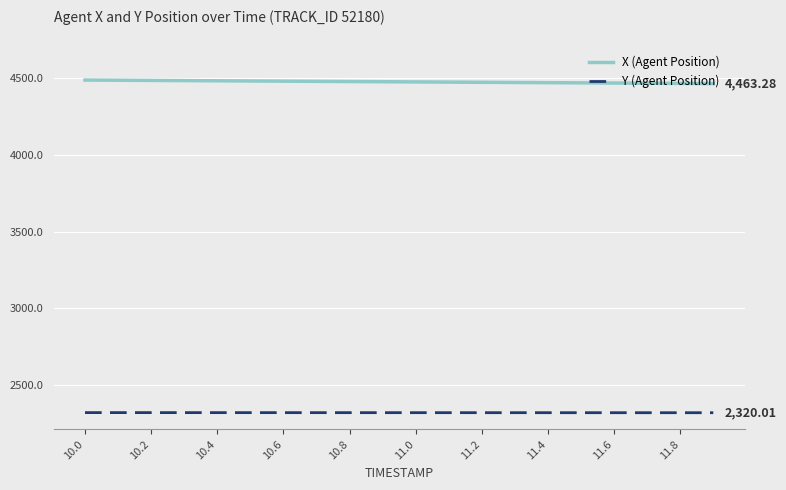

Rank the series by their average value, from lowest to highest.

Y (Agent Position), X (Agent Position)